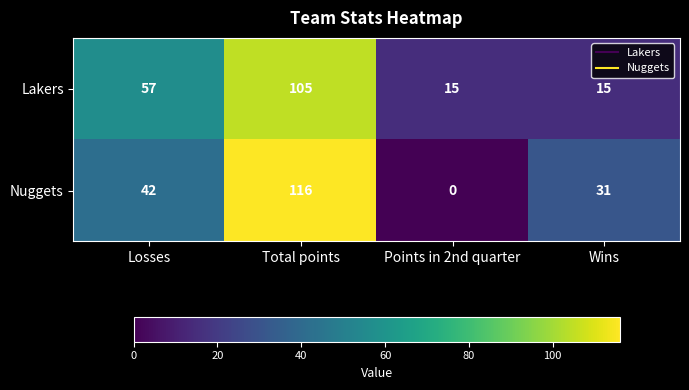

What is the sum of the Lakers values at Points in 2nd quarter and Wins?

30